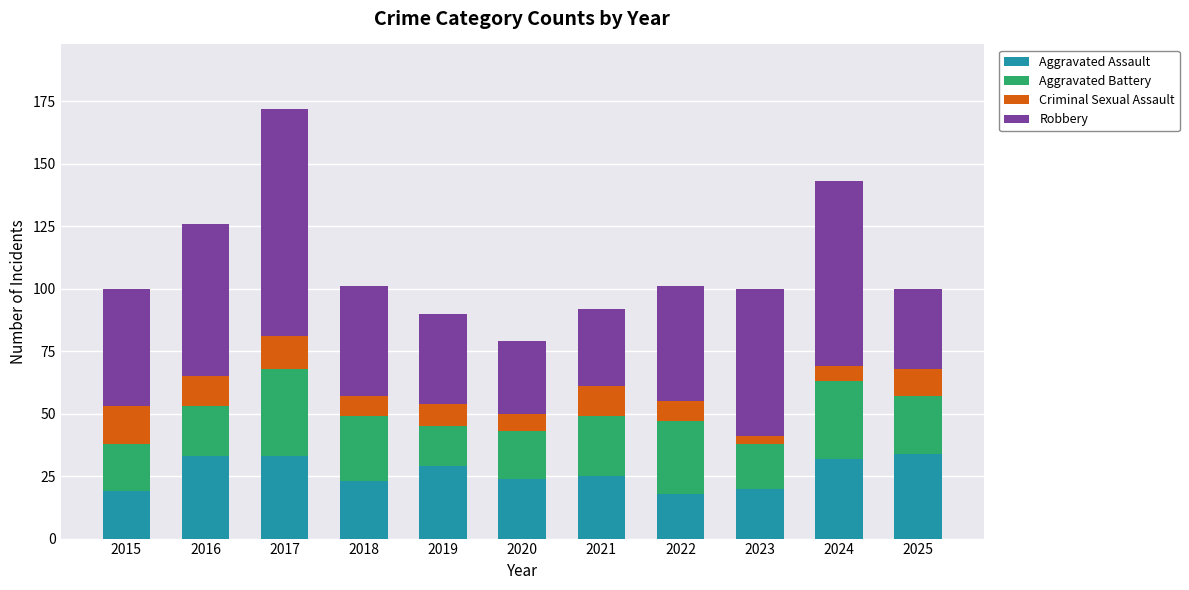

At which category is the sum across all series the highest?

2017